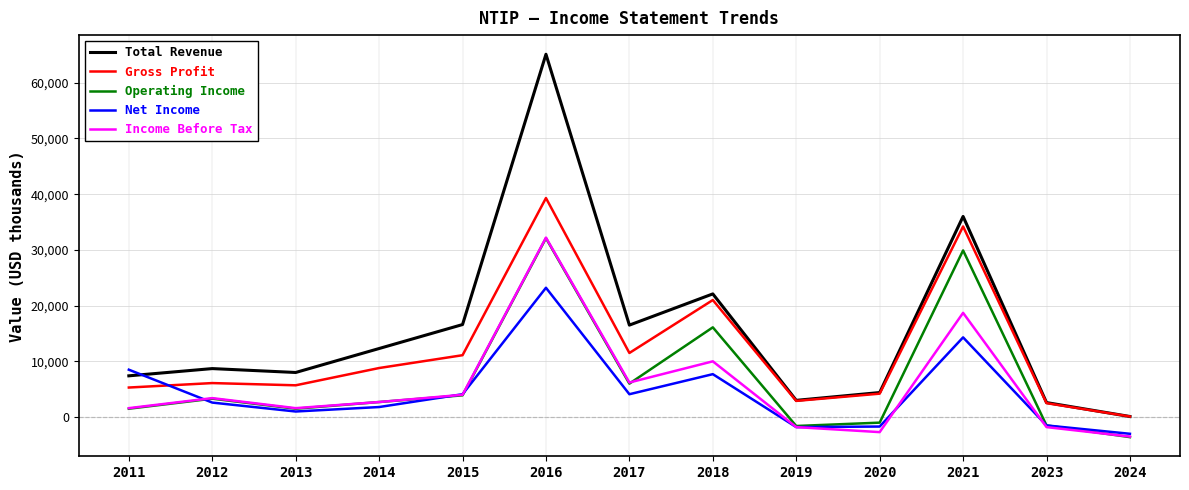

Count the number of categories in the chart.

13